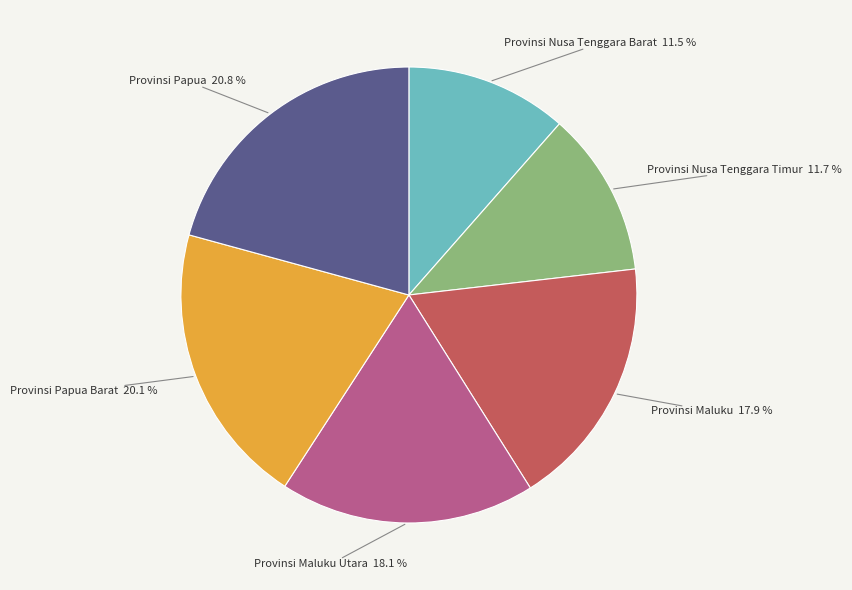

Count the number of slices in the pie.

6